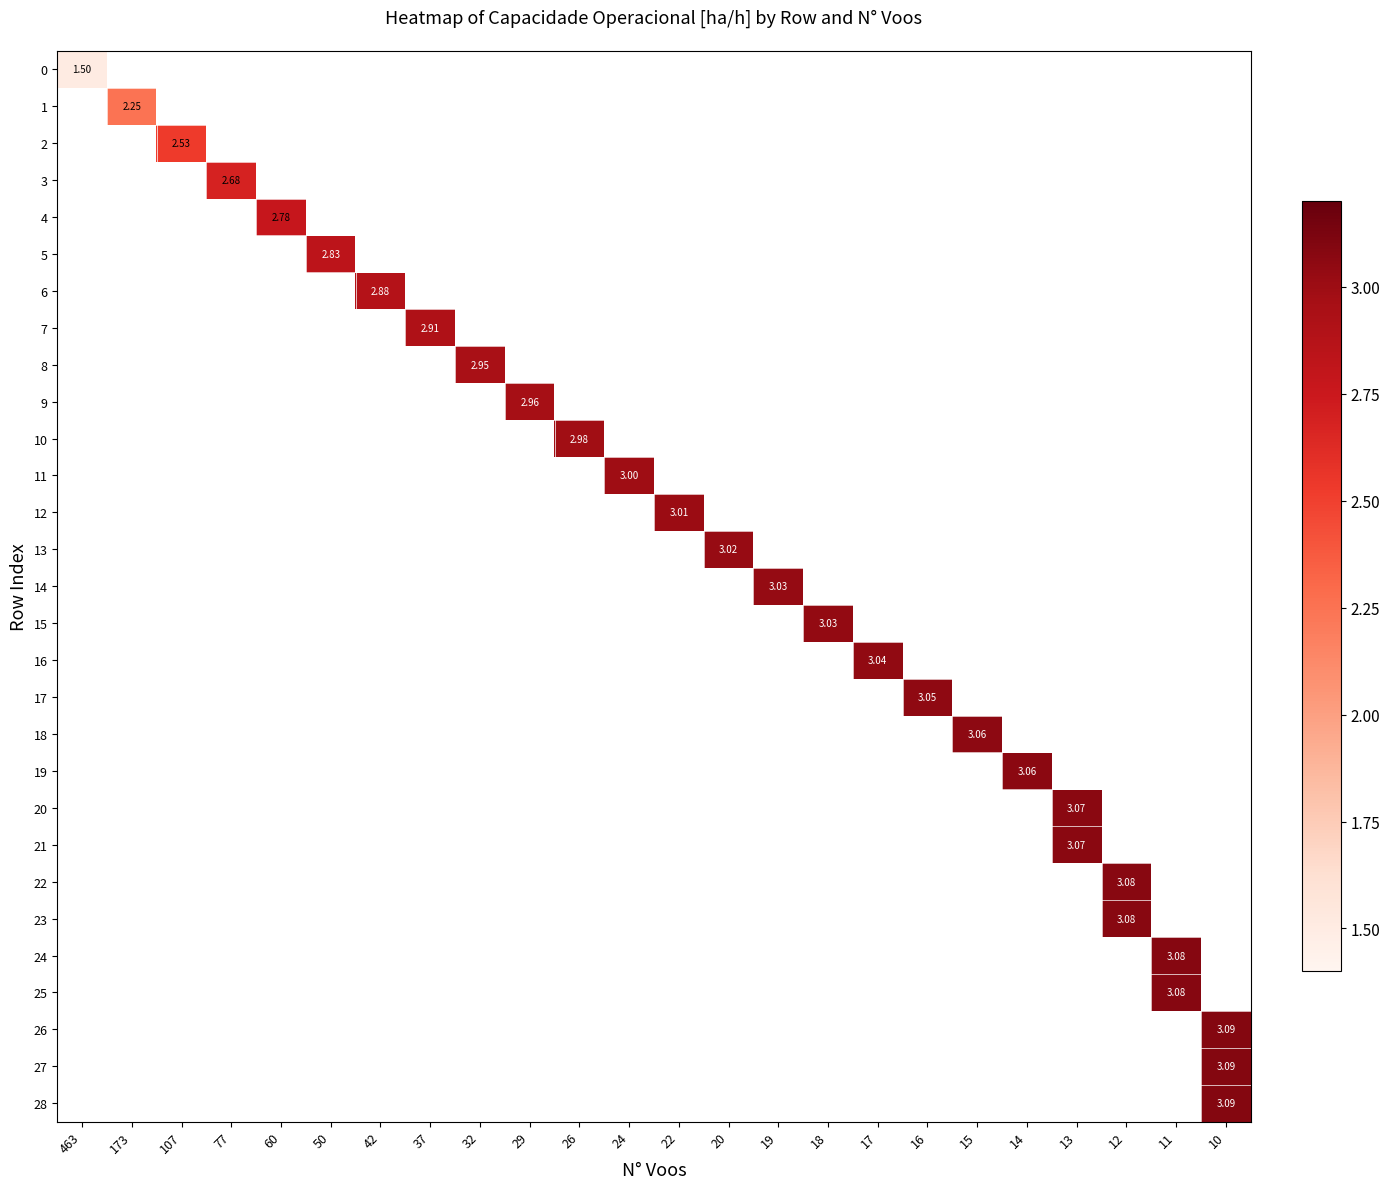

At how many categories does at least one series exceed 1?

24